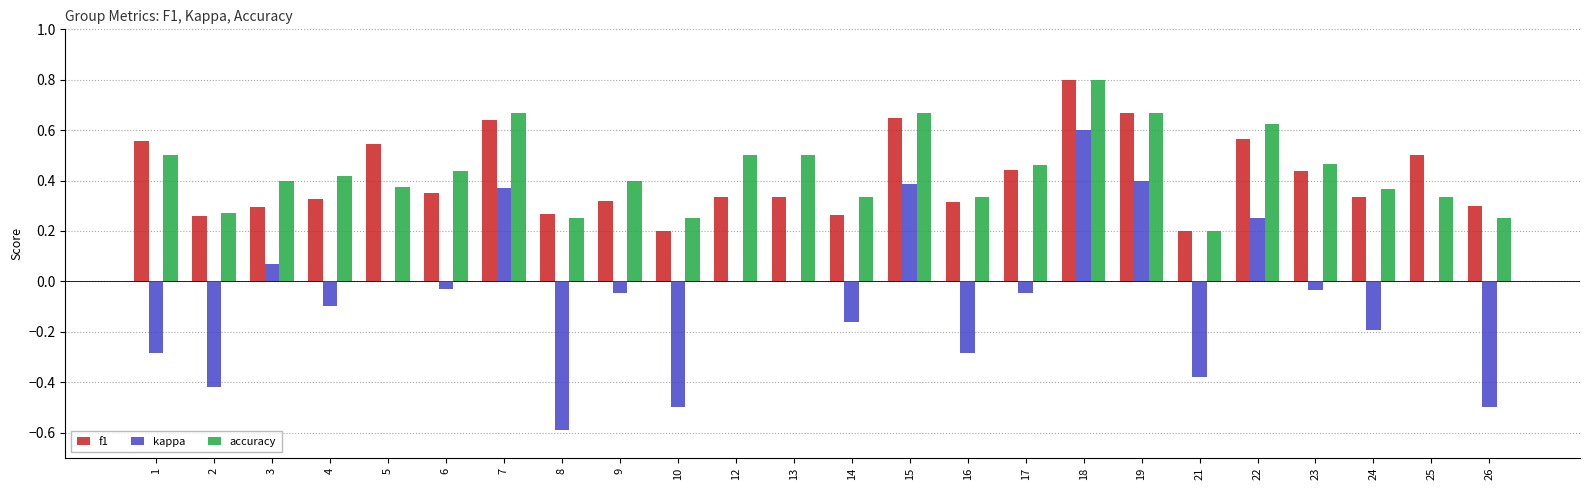

The value of accuracy at 17 is 0.5. True or false?

True